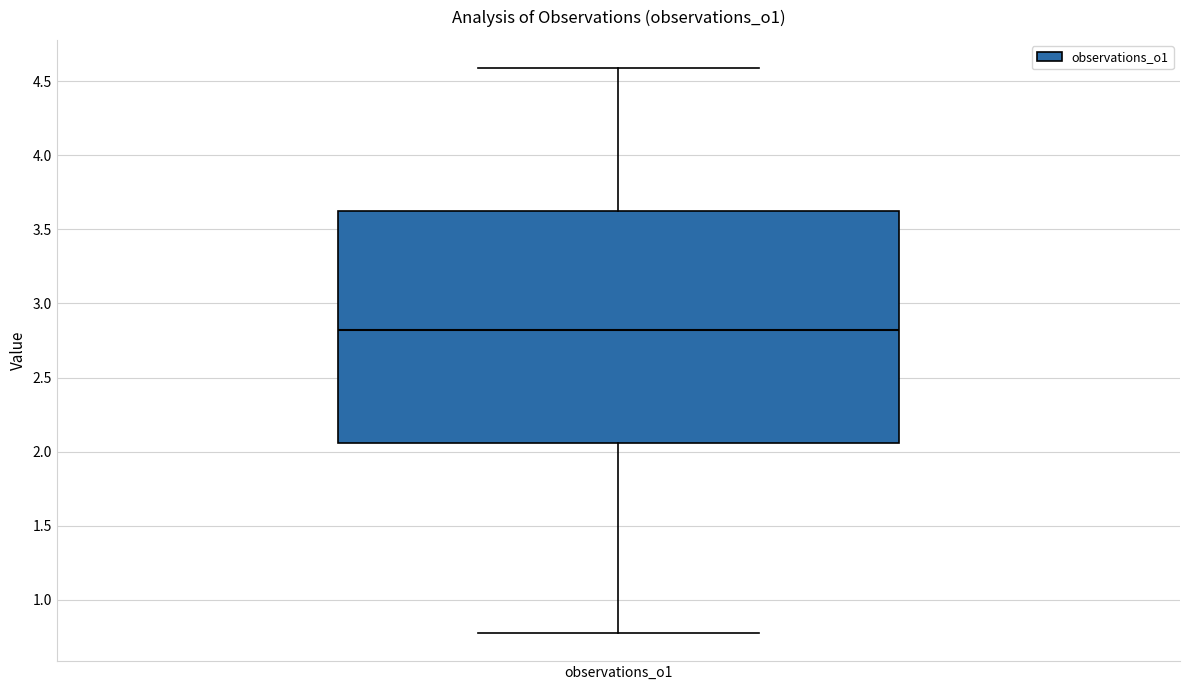

Where does the lower whisker of the box for observations_o1 end on the y-axis? The values are not printed on the chart, so give them approximately, as read against the axis.

0.80